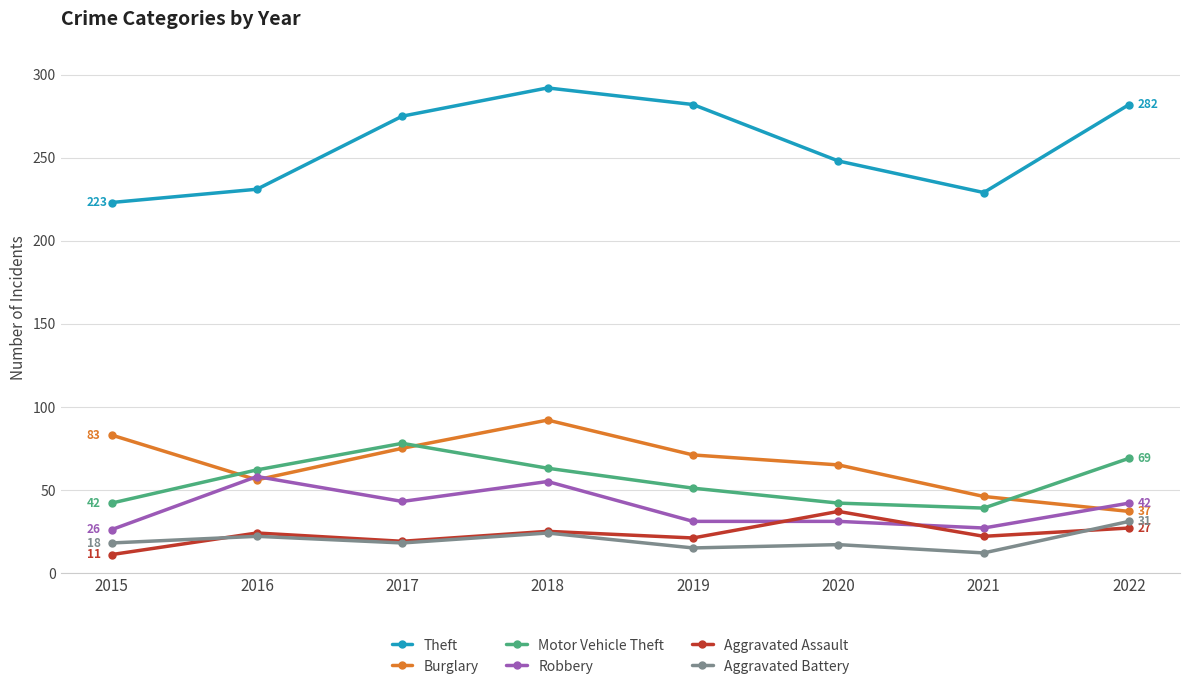

What is the value of the Aggravated Assault point at the 2nd from the left?

24